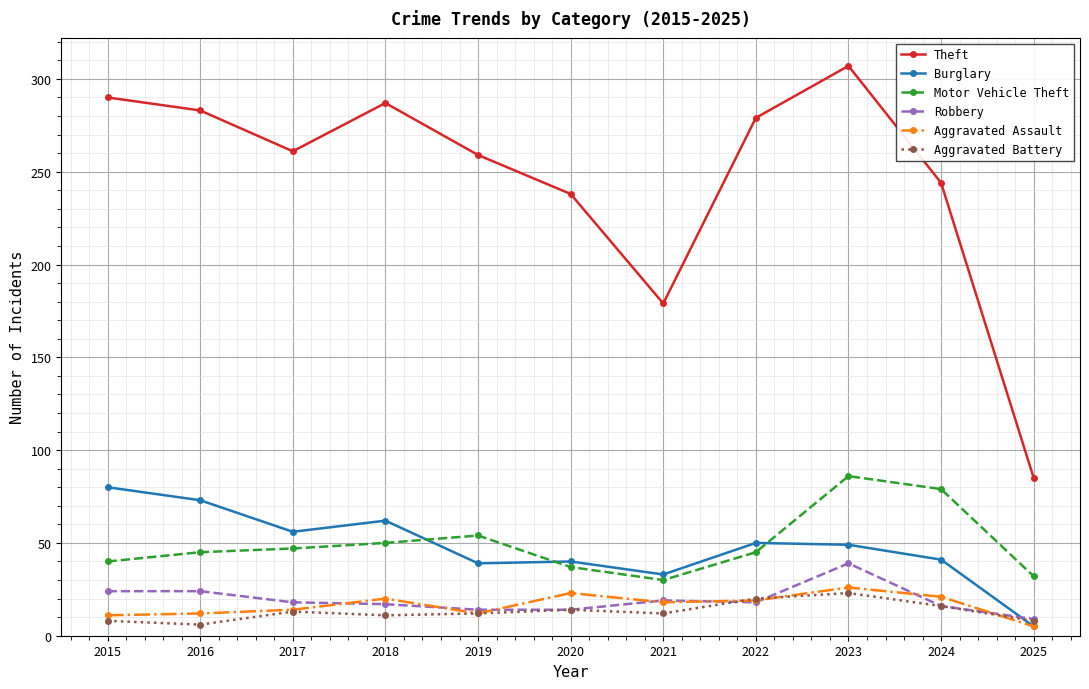

The value of Aggravated Battery at 2017 is 3. True or false?

False